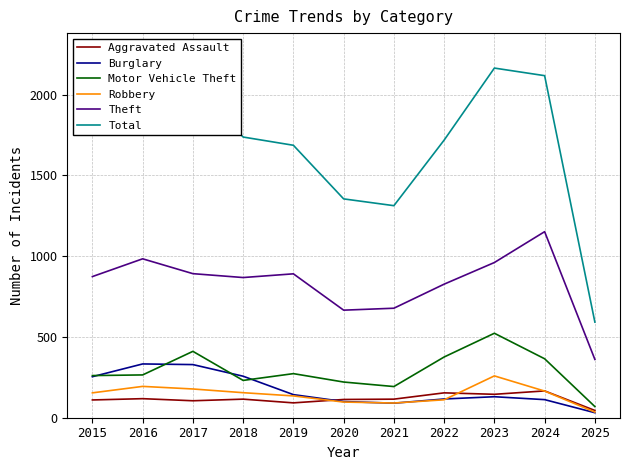

Is the value of Motor Vehicle Theft at 2019 greater than the value of Burglary at 2022?

Yes